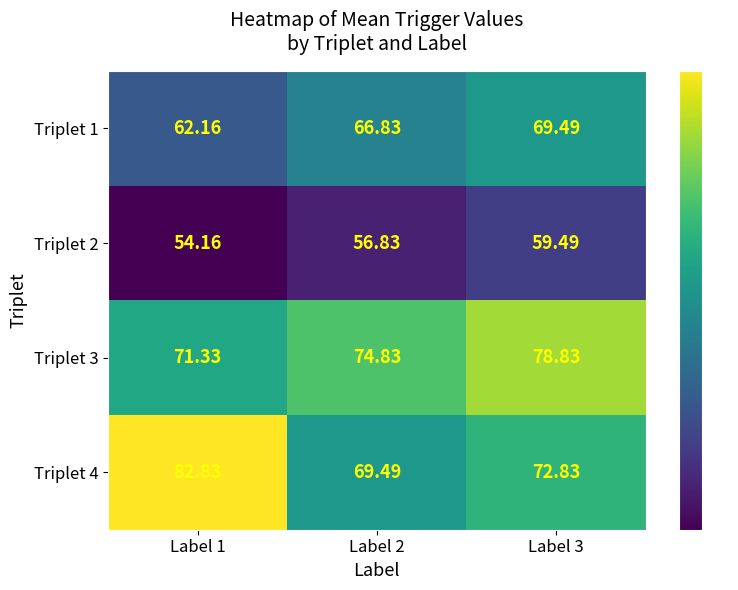

Rank the series at Label 2 from lowest to highest value.

Triplet 2, Triplet 1, Triplet 4, Triplet 3